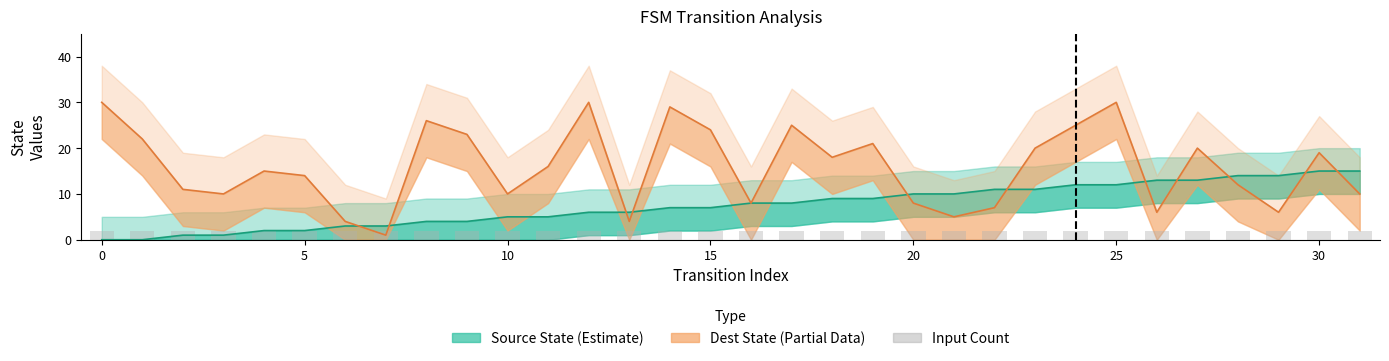

Is the value of Source State (Estimate) at 9 greater than the value of Destination State (Partial) at 10?

No